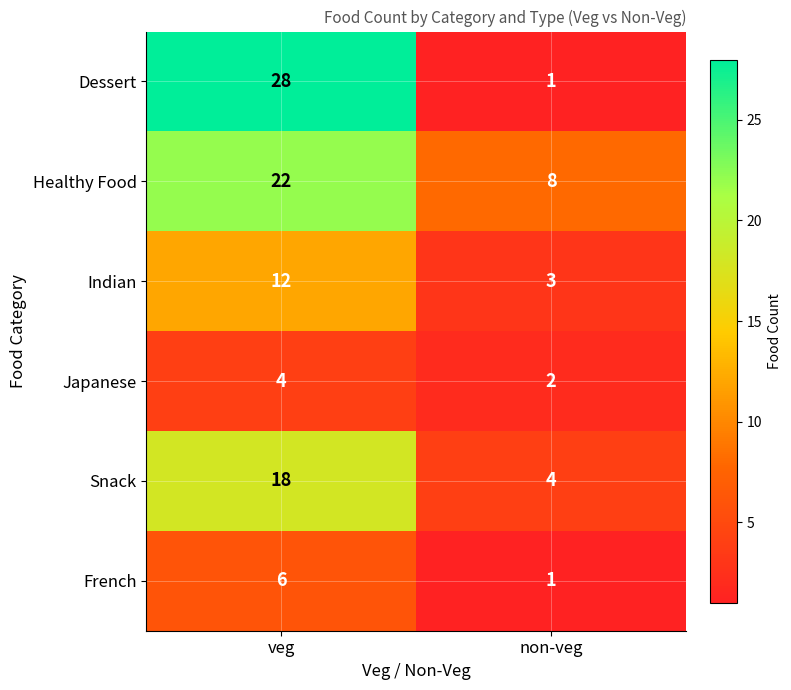

Read the Japanese value at veg.

4